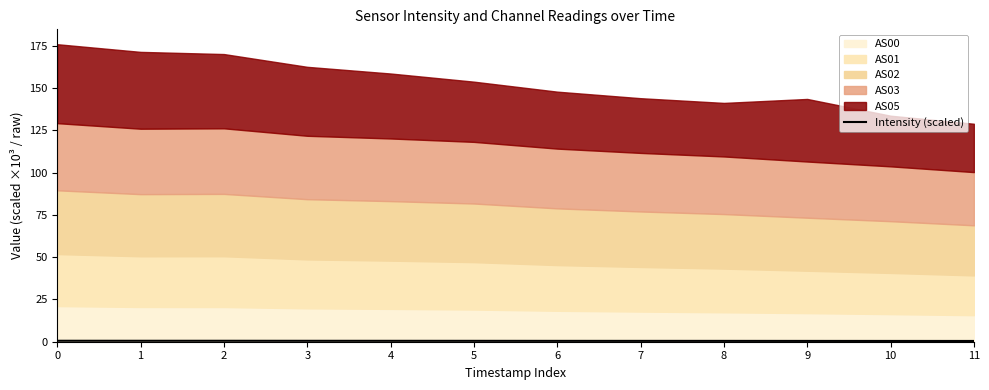

What value does the data have at 0?

0.6